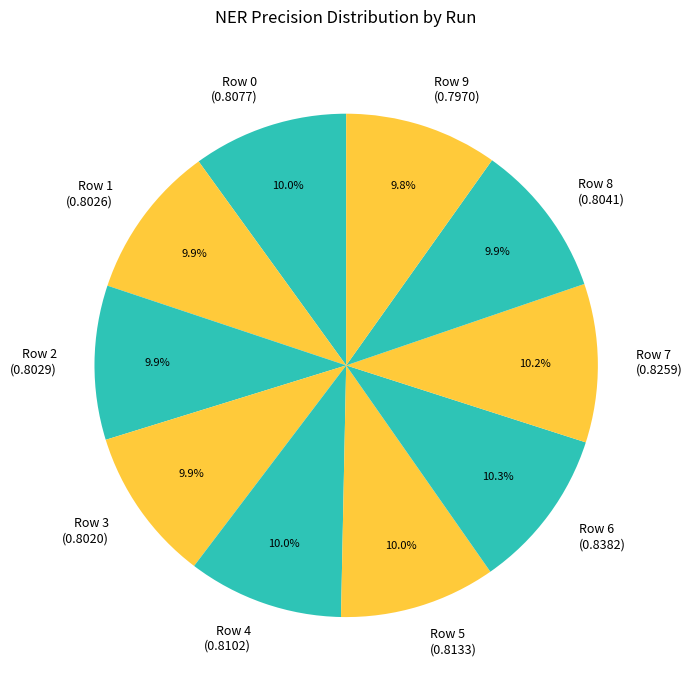

Does Row 4 account for over 50% of the chart?

No